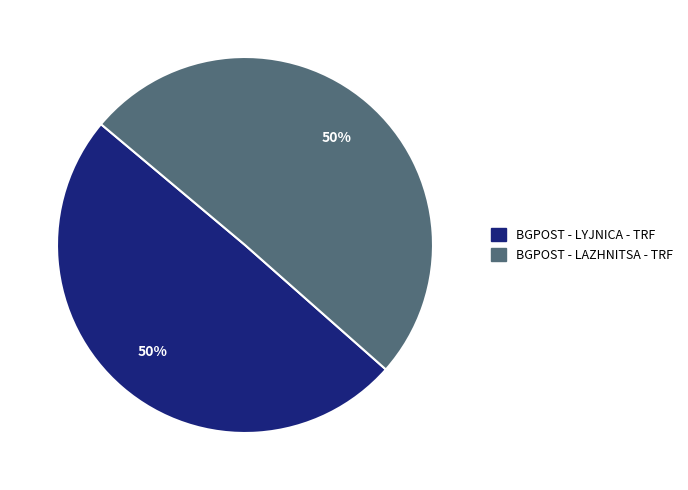

How many slices are in this pie chart?

2